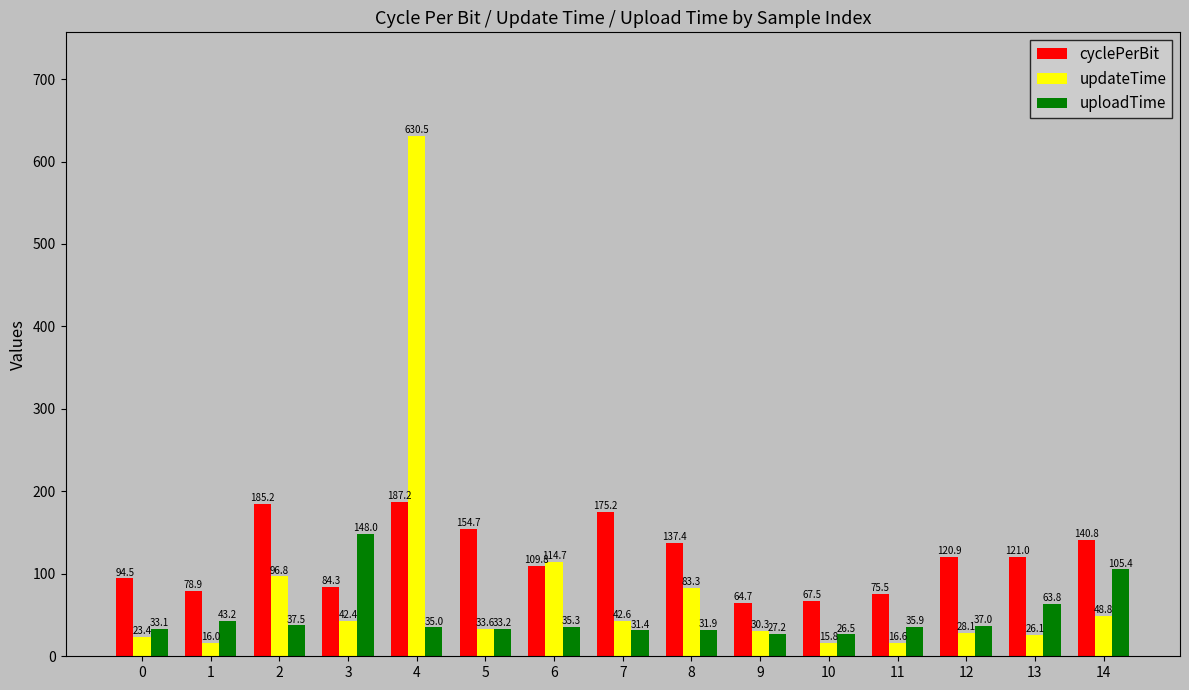

What is the minimum value shown in the chart?

15.8